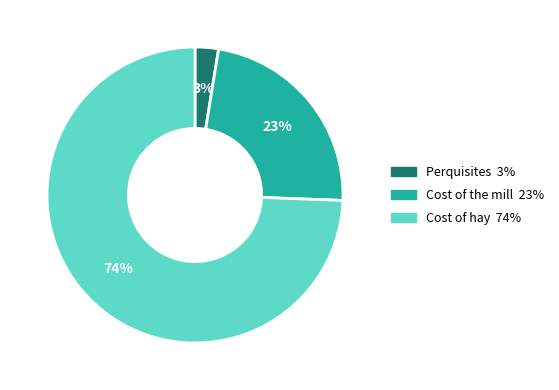

To the nearest percent, what is the average slice percentage?

33%